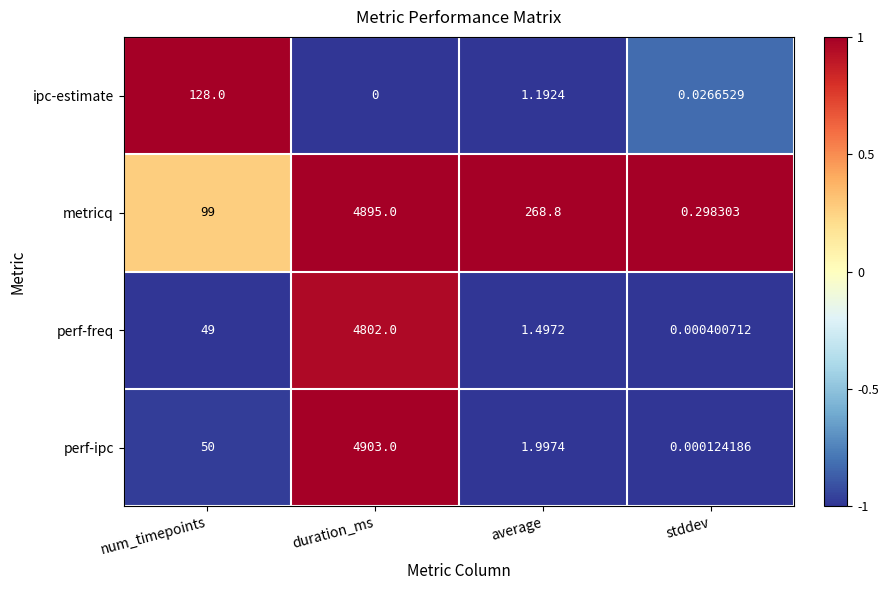

Which series has the largest range (max minus min)?

perf-ipc